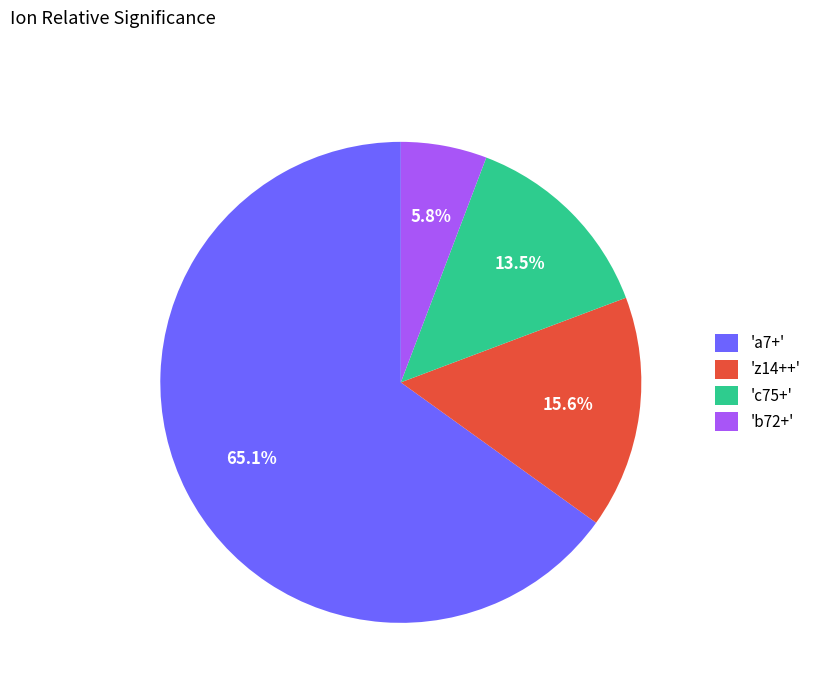

Do 'a7+' and 'z14++' together represent more than half of the pie?

Yes